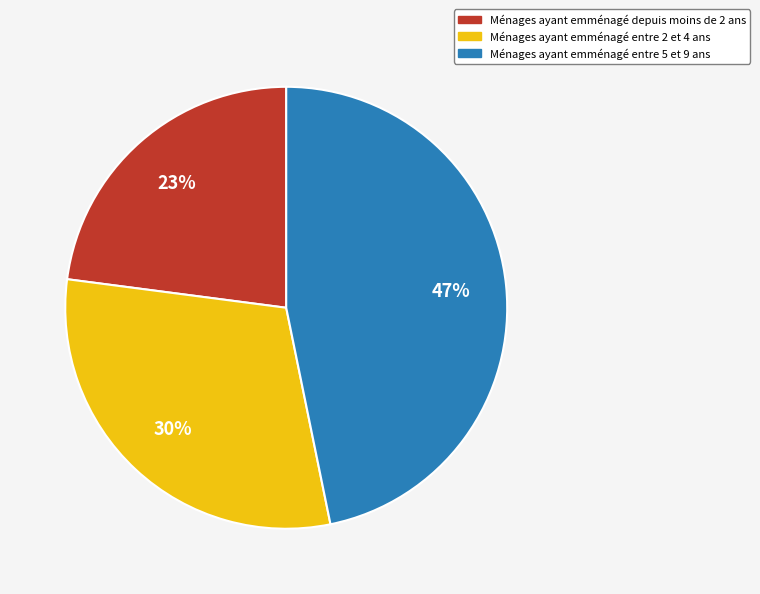

Does any single category account for the majority?

No